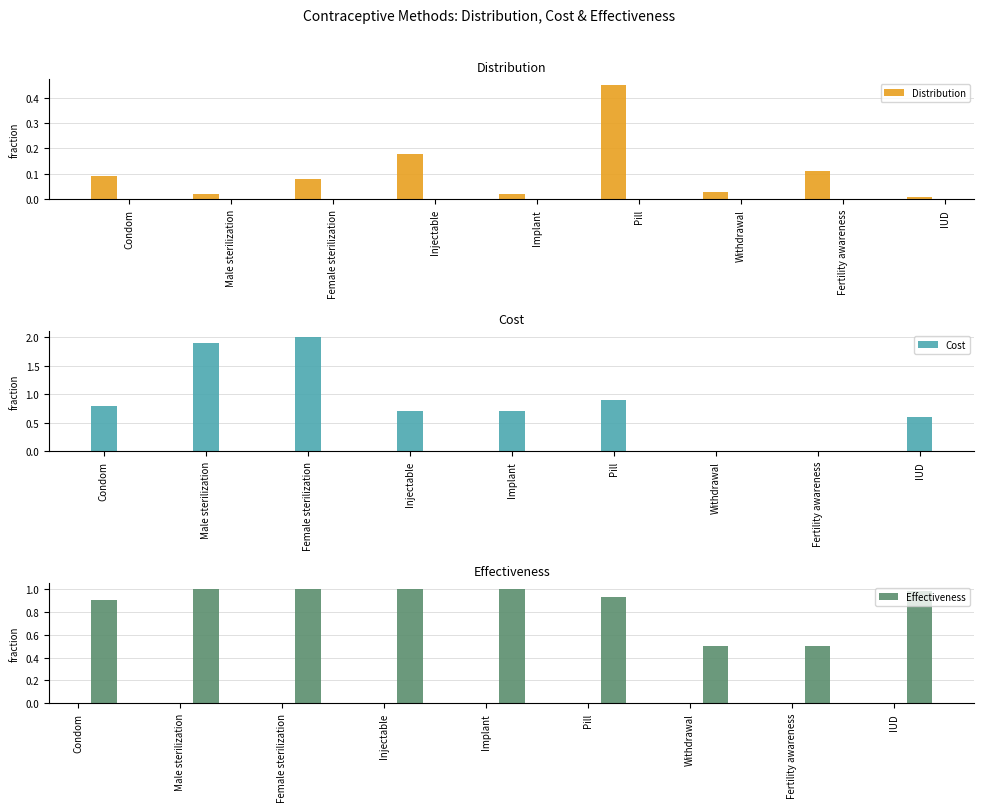

What is the difference between the maximum and minimum values in the Effectiveness series?

0.5